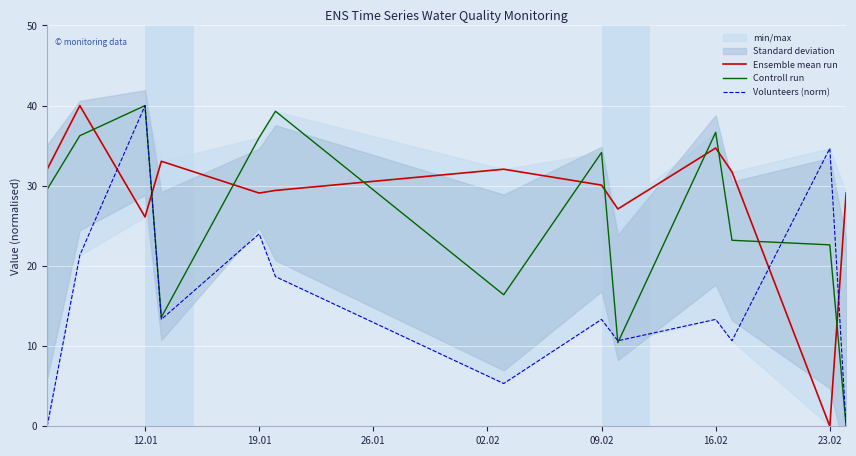

Is it true that Ensemble mean run equals 29.1 at 19.01?

True